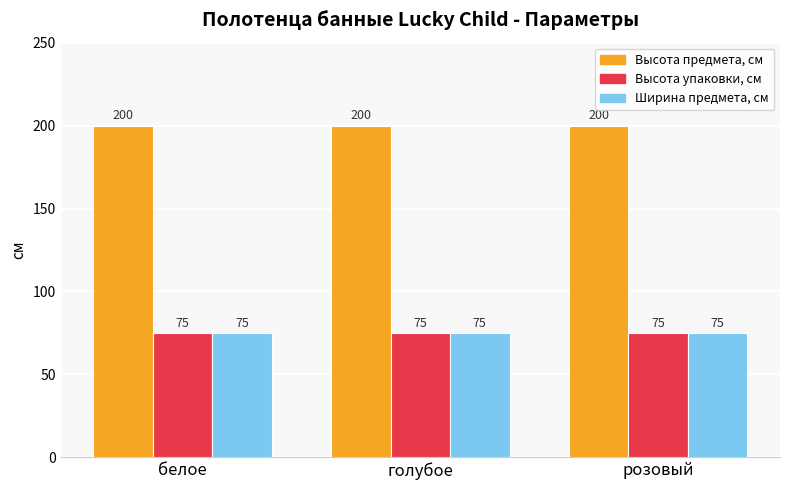

What is the difference between the highest and lowest values at белое?

125